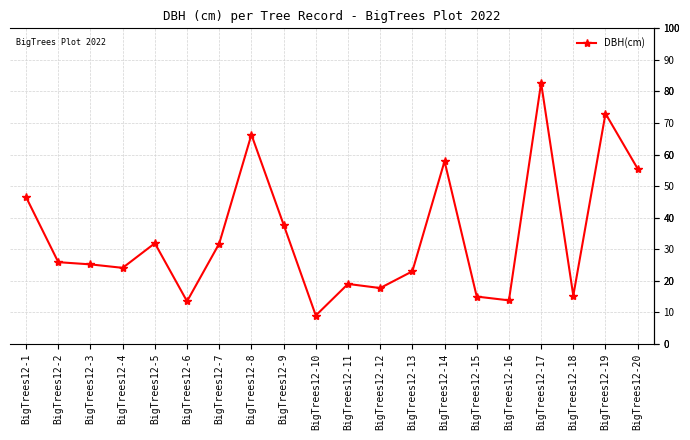

What is the value of the 1st point from the left?

46.5